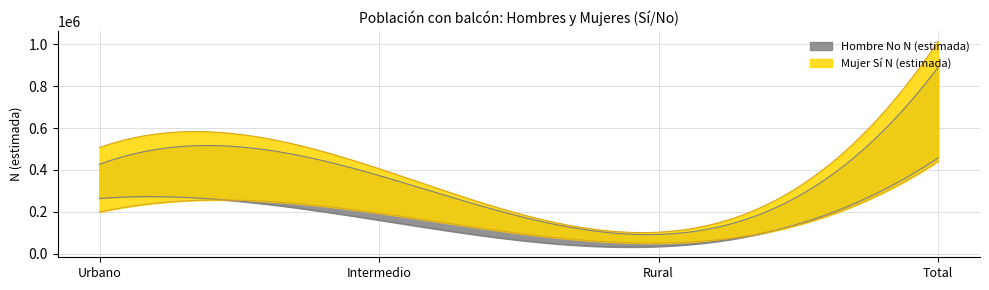

What is the label of the 3rd point from the left?

Rural